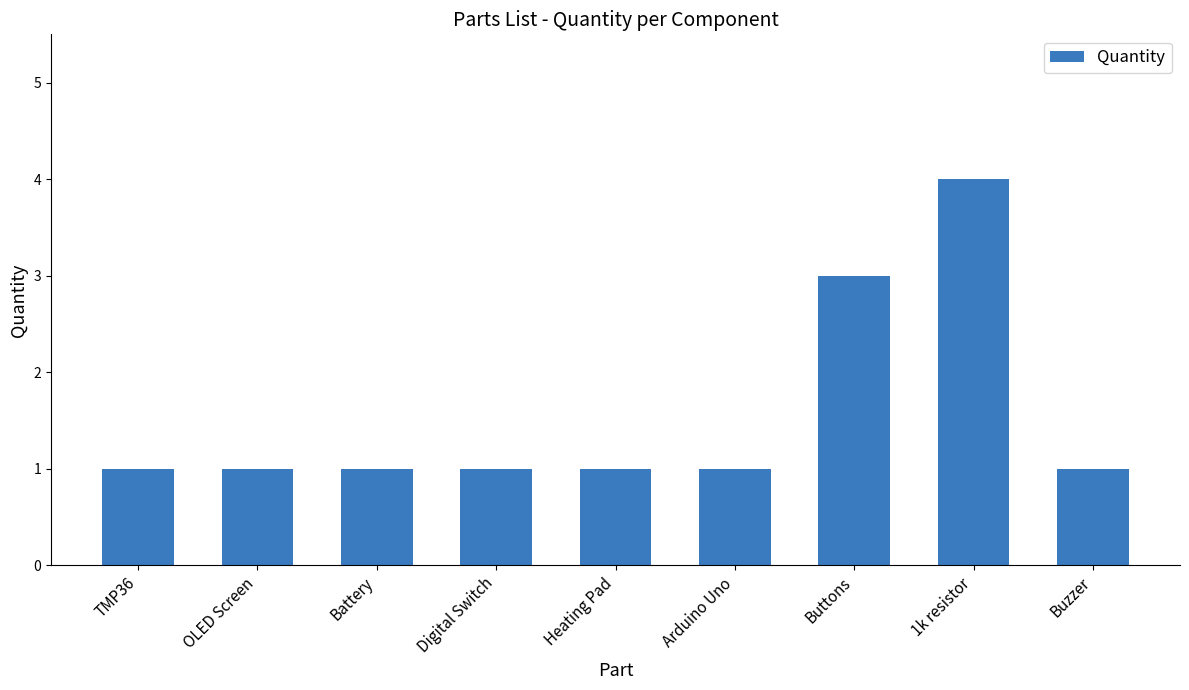

What is the change in value from Battery to Buttons?

+2